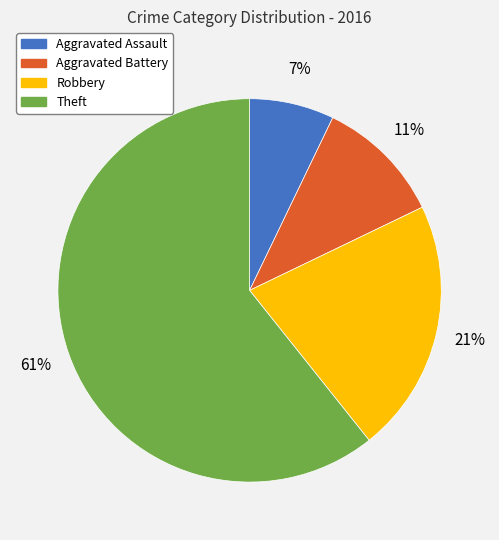

What percentage is the Aggravated Assault slice, to the nearest percent?

7%